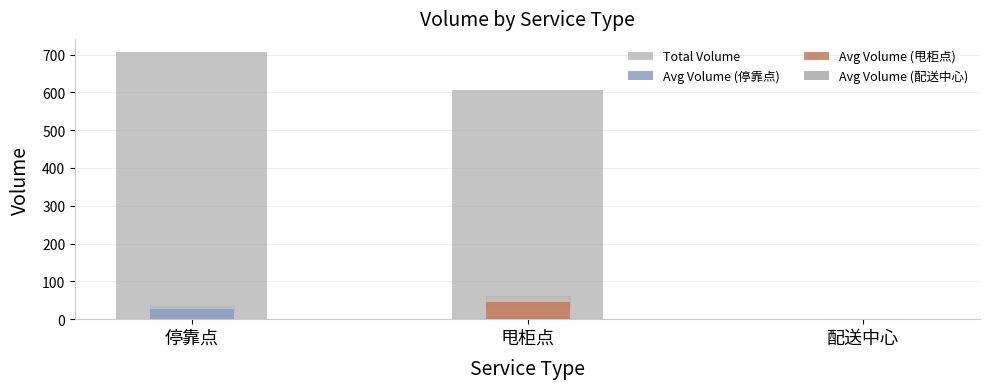

Where is the data nearest to the value 353?

甩柜点